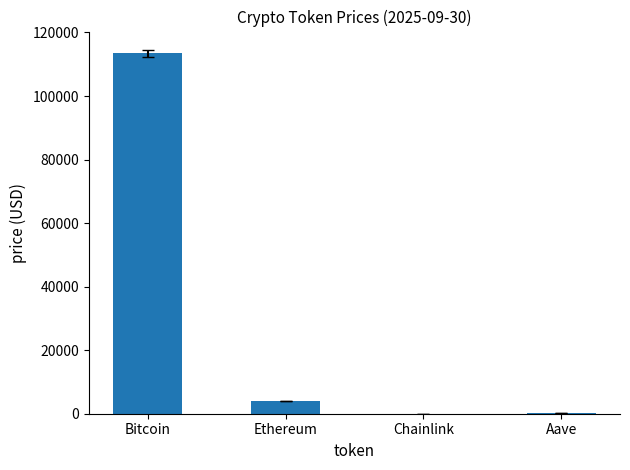

True or false: the data shows 180423.9 at Bitcoin.

False